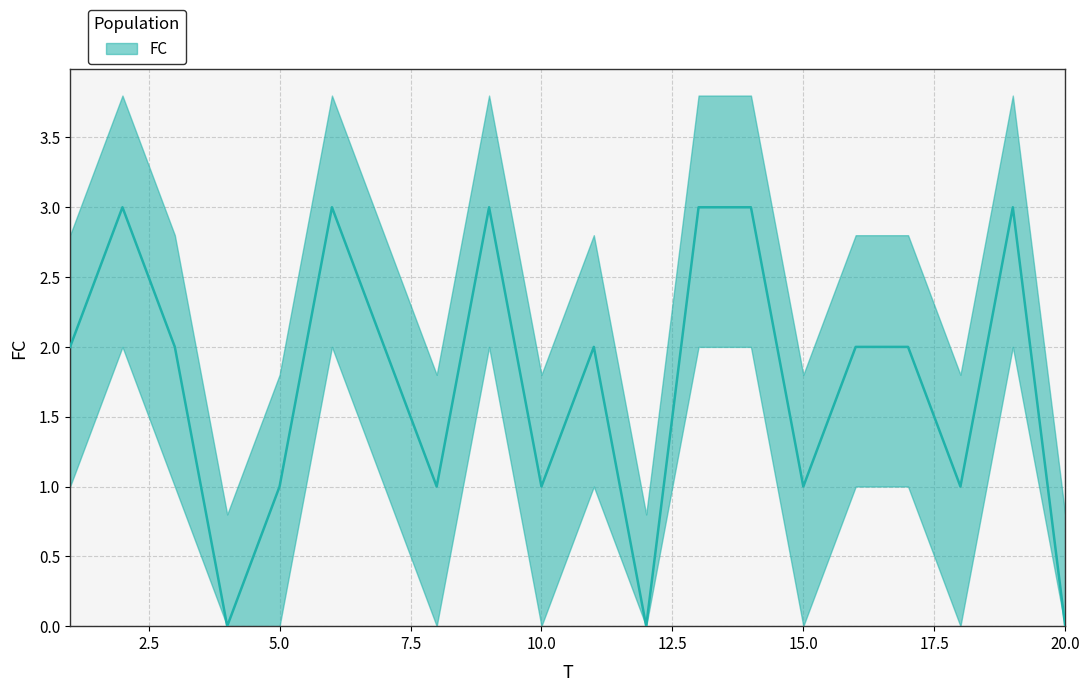

Where does the data first go above 2?

2